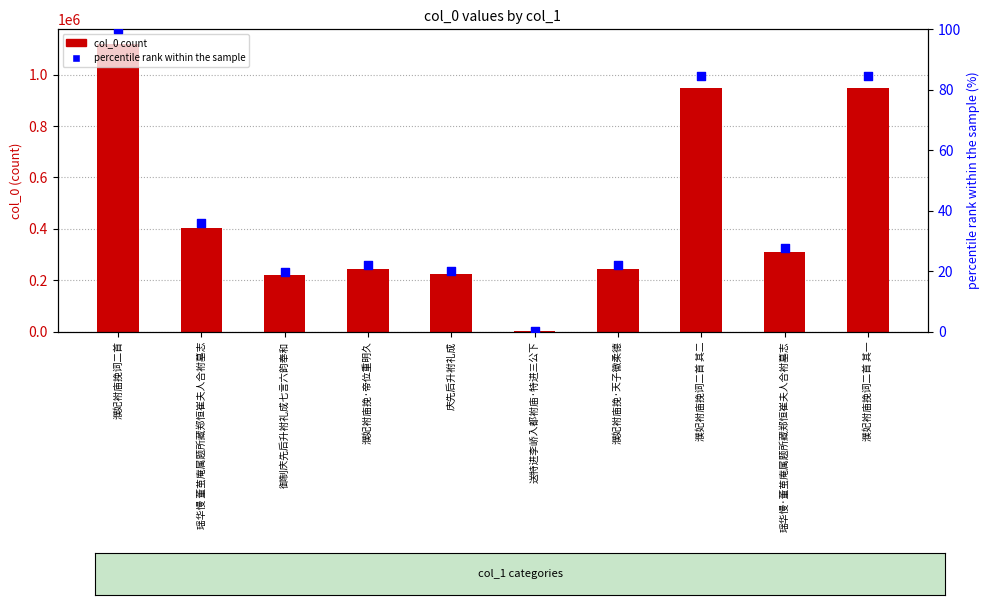

Which series reaches the maximum Y coordinate?

col_0